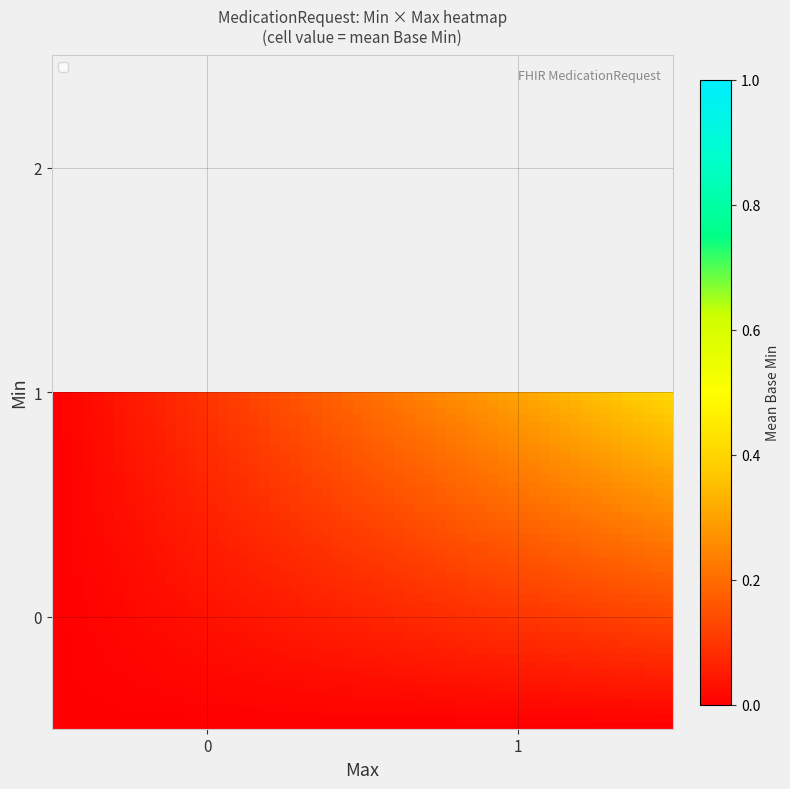

How many distinct data groups are displayed?

1